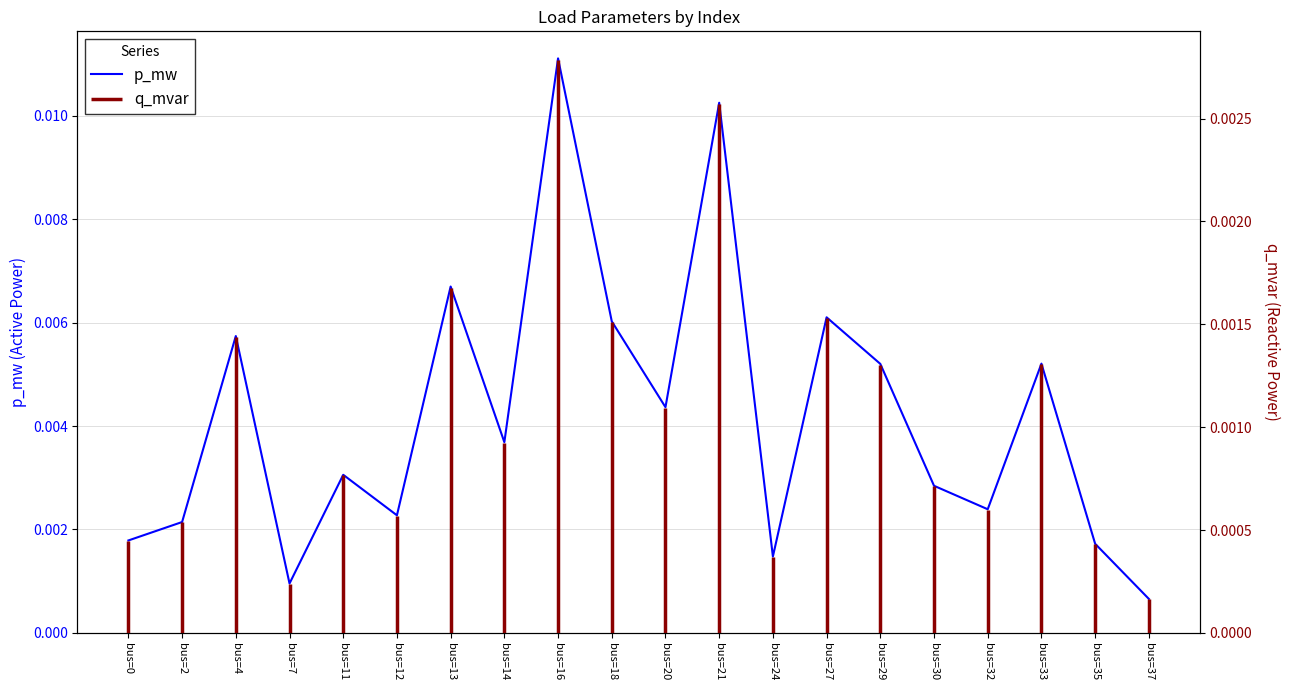

The value at bus=37 is 0.0. True or false?

False